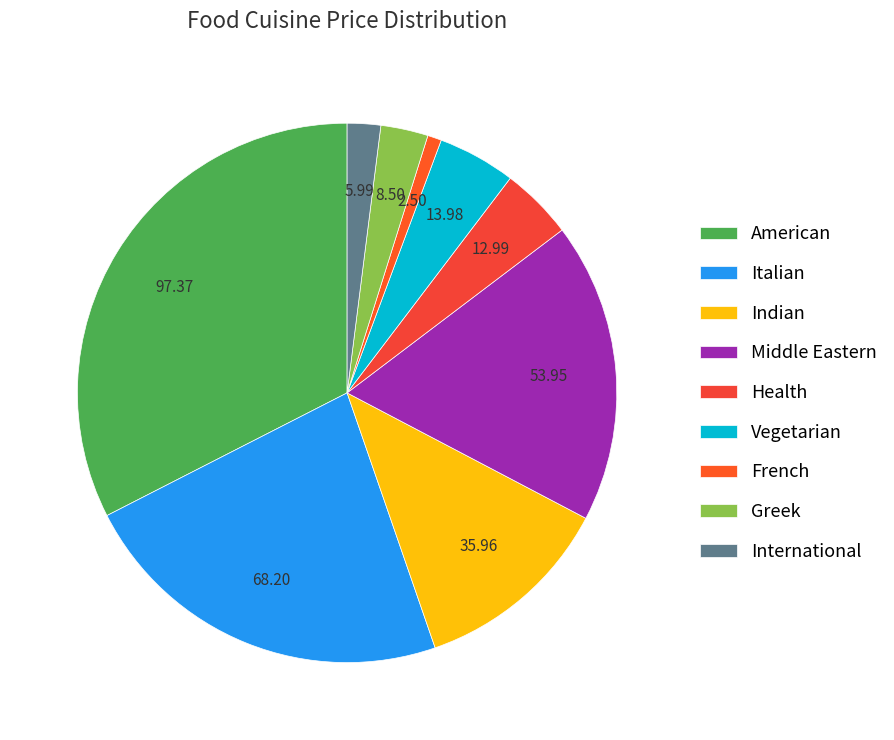

How many segments does this pie chart have?

9